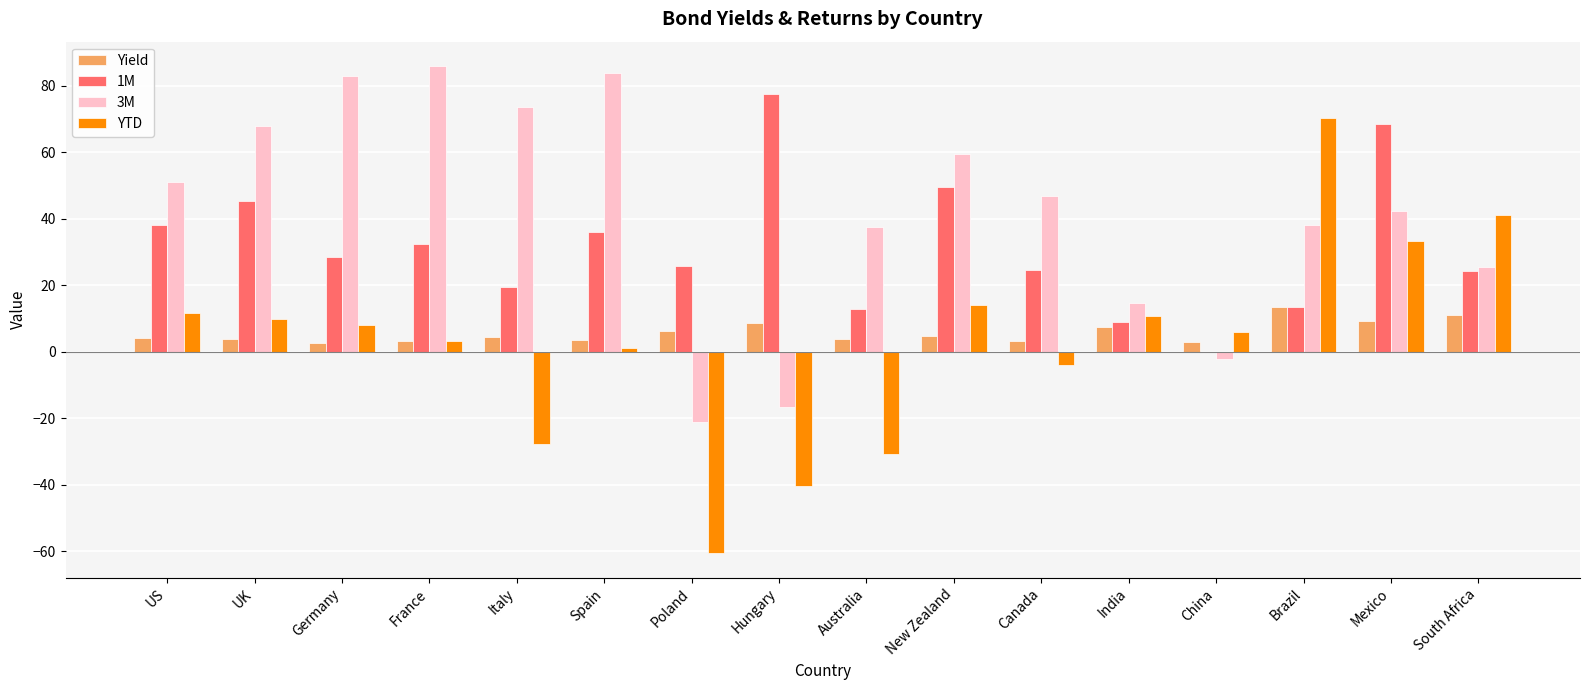

What value does the YTD series have at Brazil?

70.4